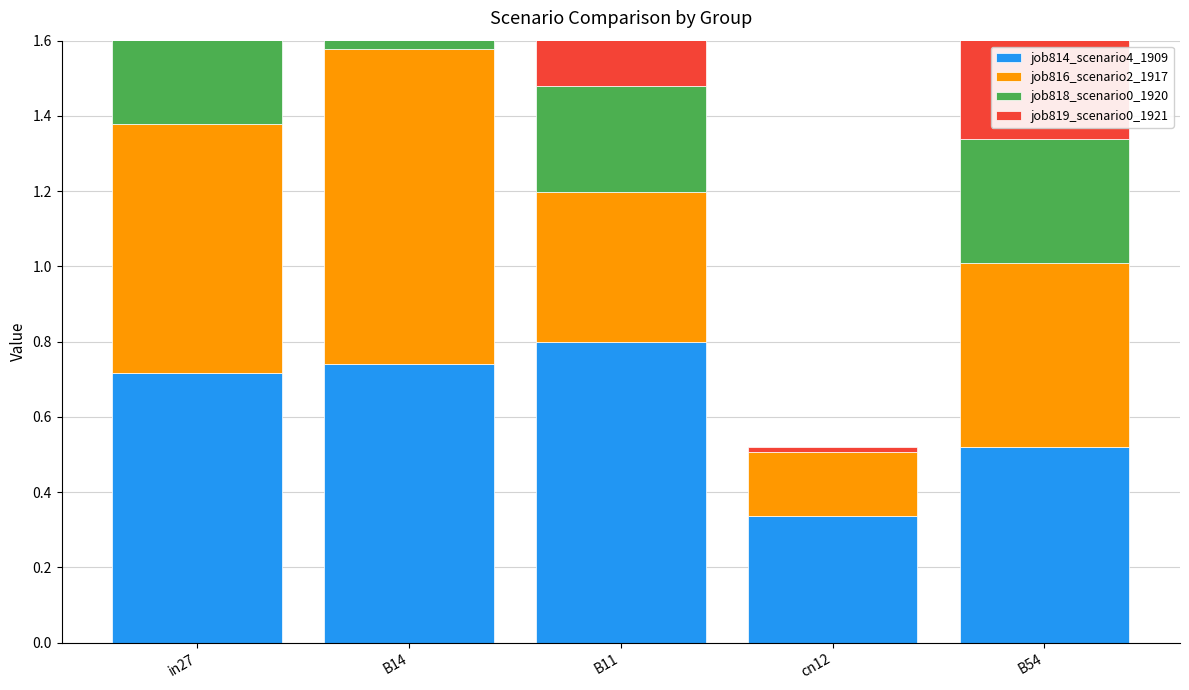

What is the value of the job814_scenario4_1909 bar at the 2nd from the left?

0.7